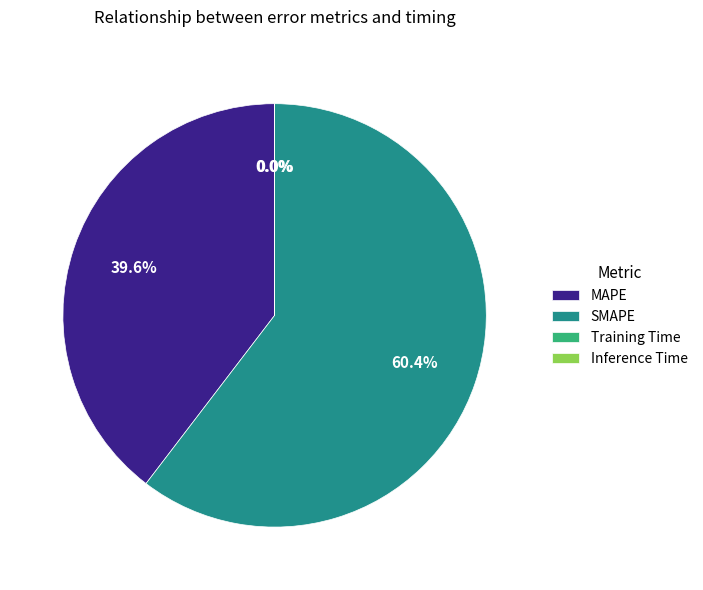

Do MAPE and SMAPE together represent more than half of the pie?

Yes